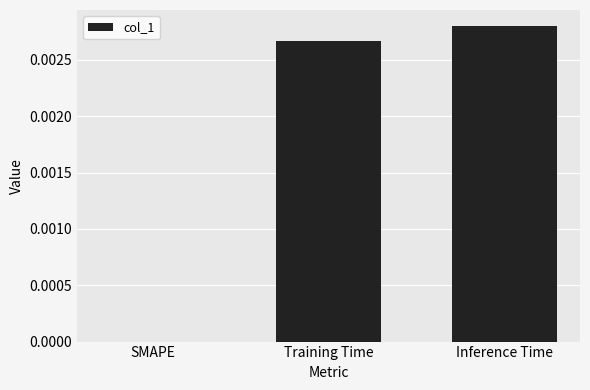

Between Training Time and SMAPE, which is larger?

Training Time